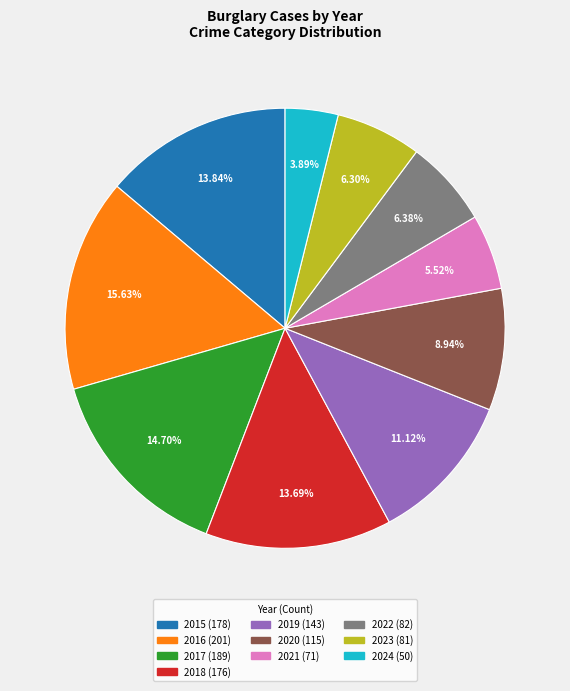

Count the number of slices in the pie.

10